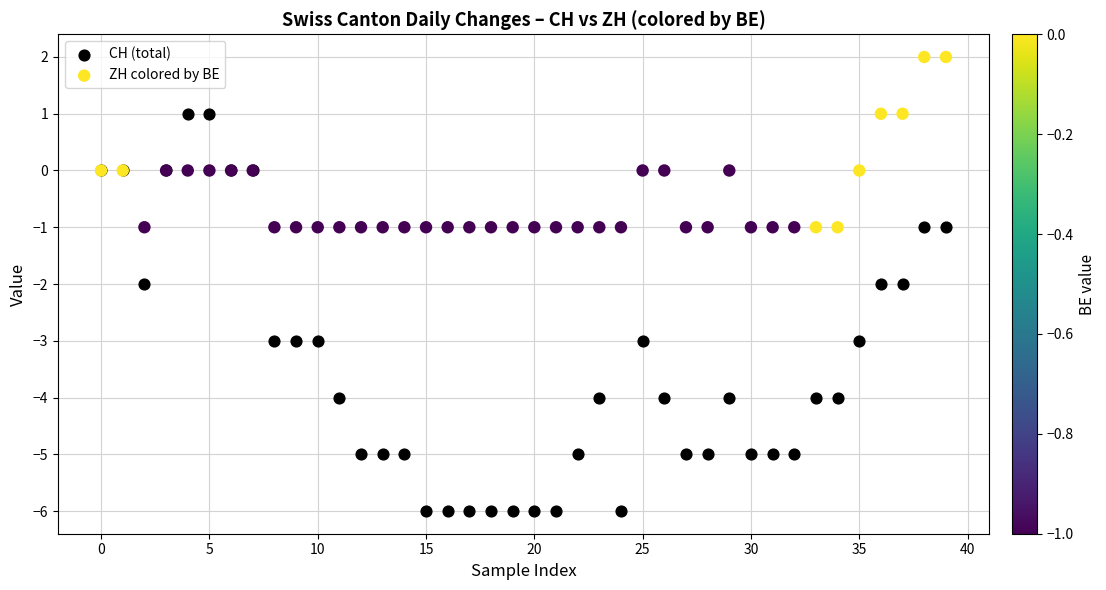

Which series reaches the minimum Y coordinate?

CH (total)